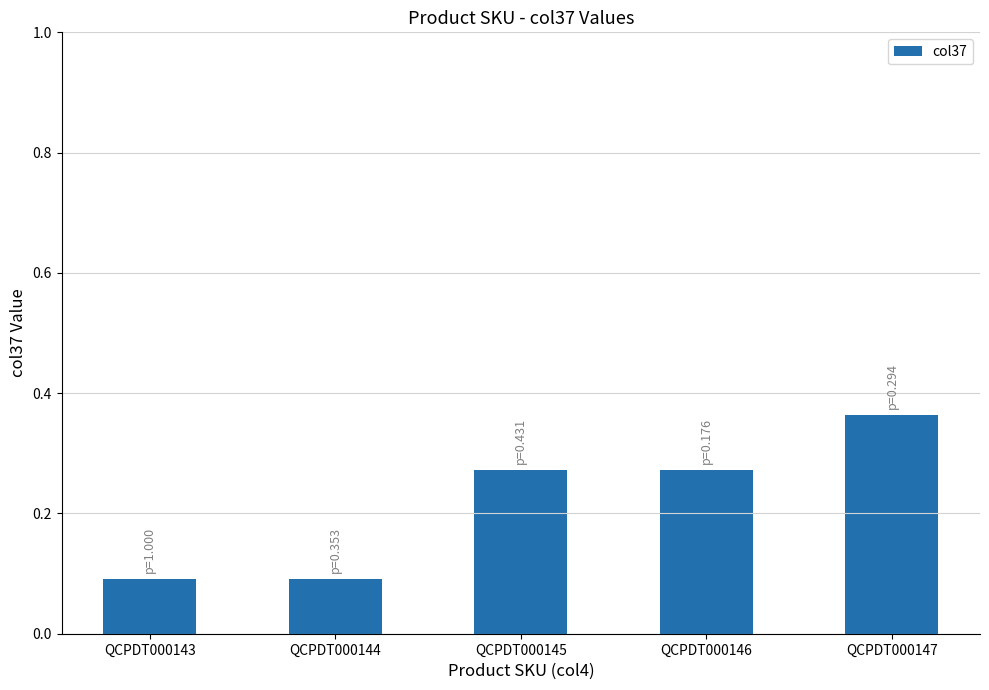

What is the value of the 2nd bar from the left?

0.1